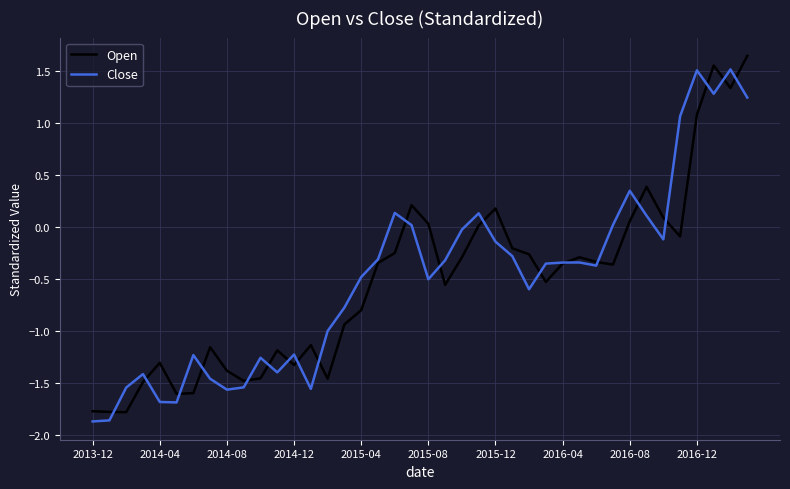

What is the lowest value of the Open series?

-1.8